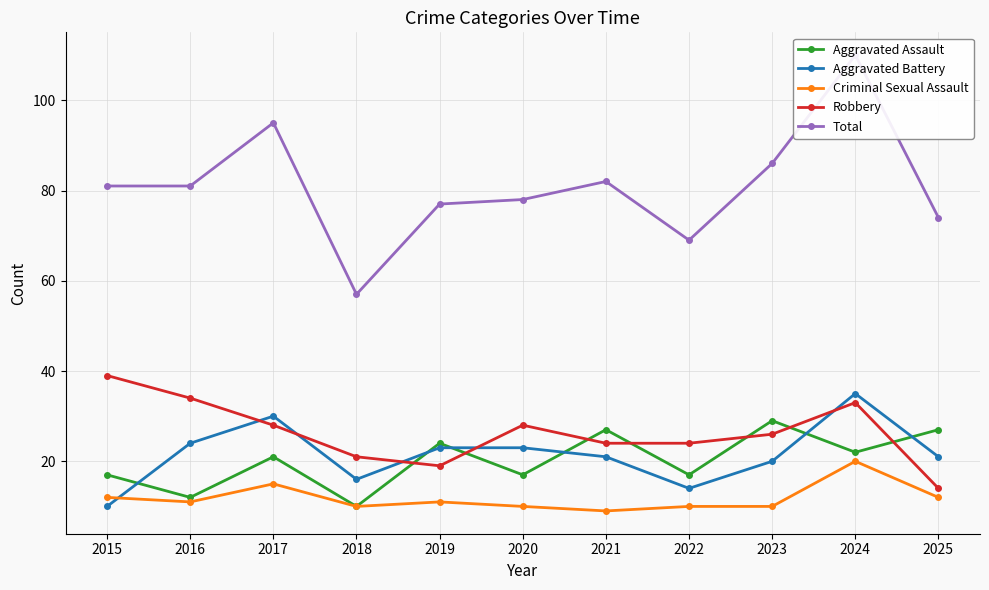

Where is the first local maximum for Aggravated Battery?

2017